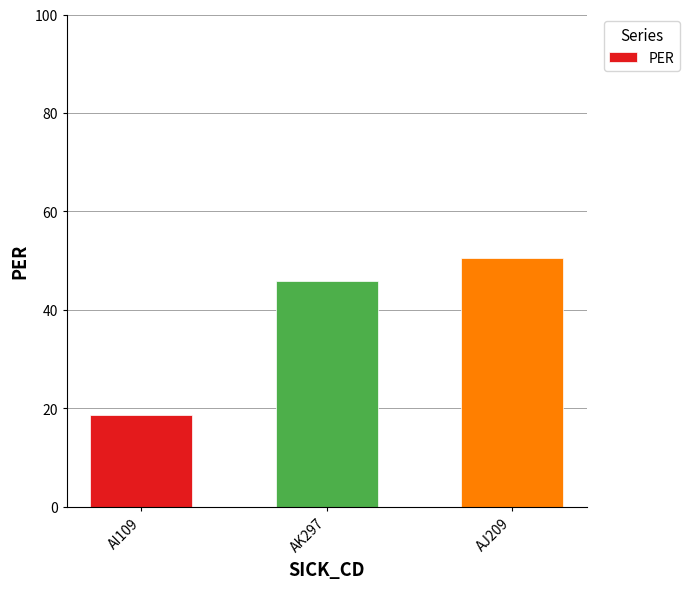

Is it true that the value at AI109 is 18.7?

True